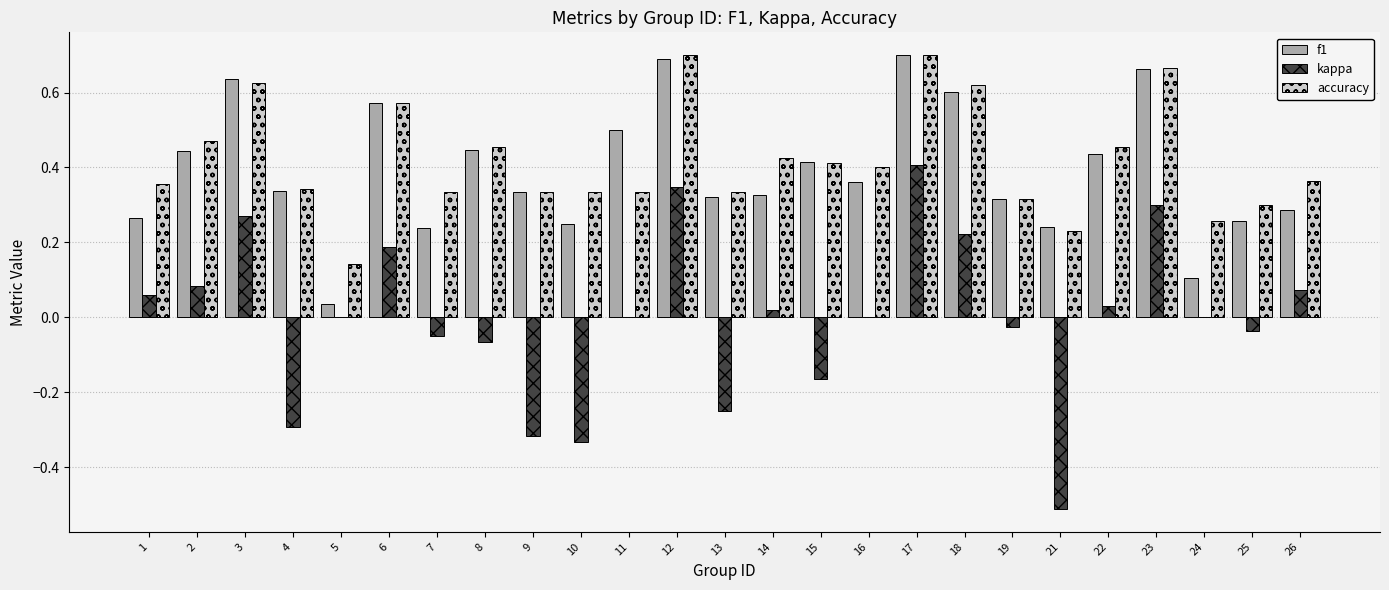

Which series has the largest range (max minus min)?

kappa